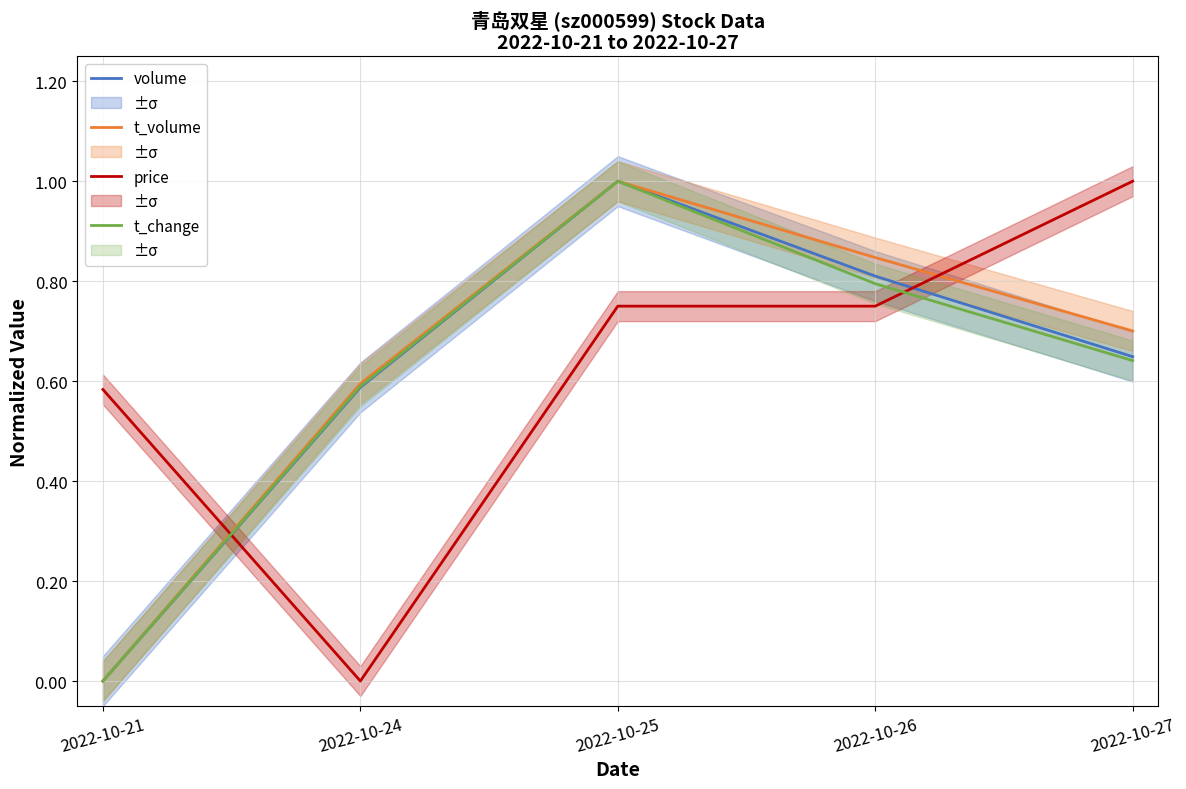

What value does the price series have at 2022-10-26?

0.7